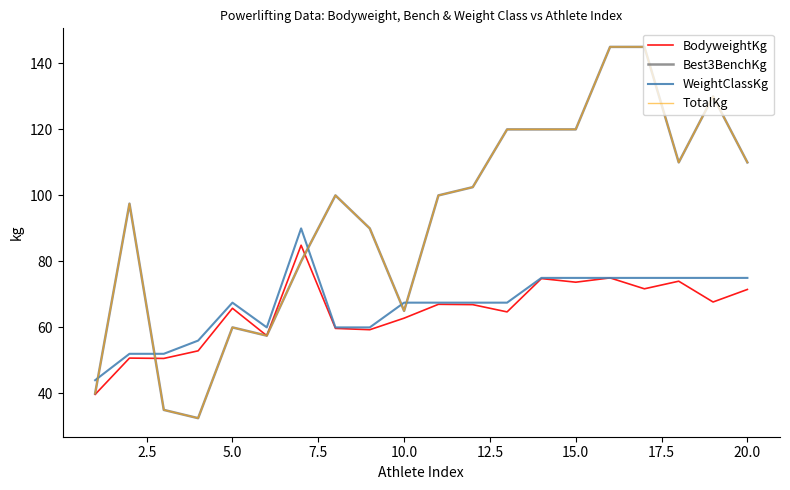

Is this an area chart (filled region under the line)?

No